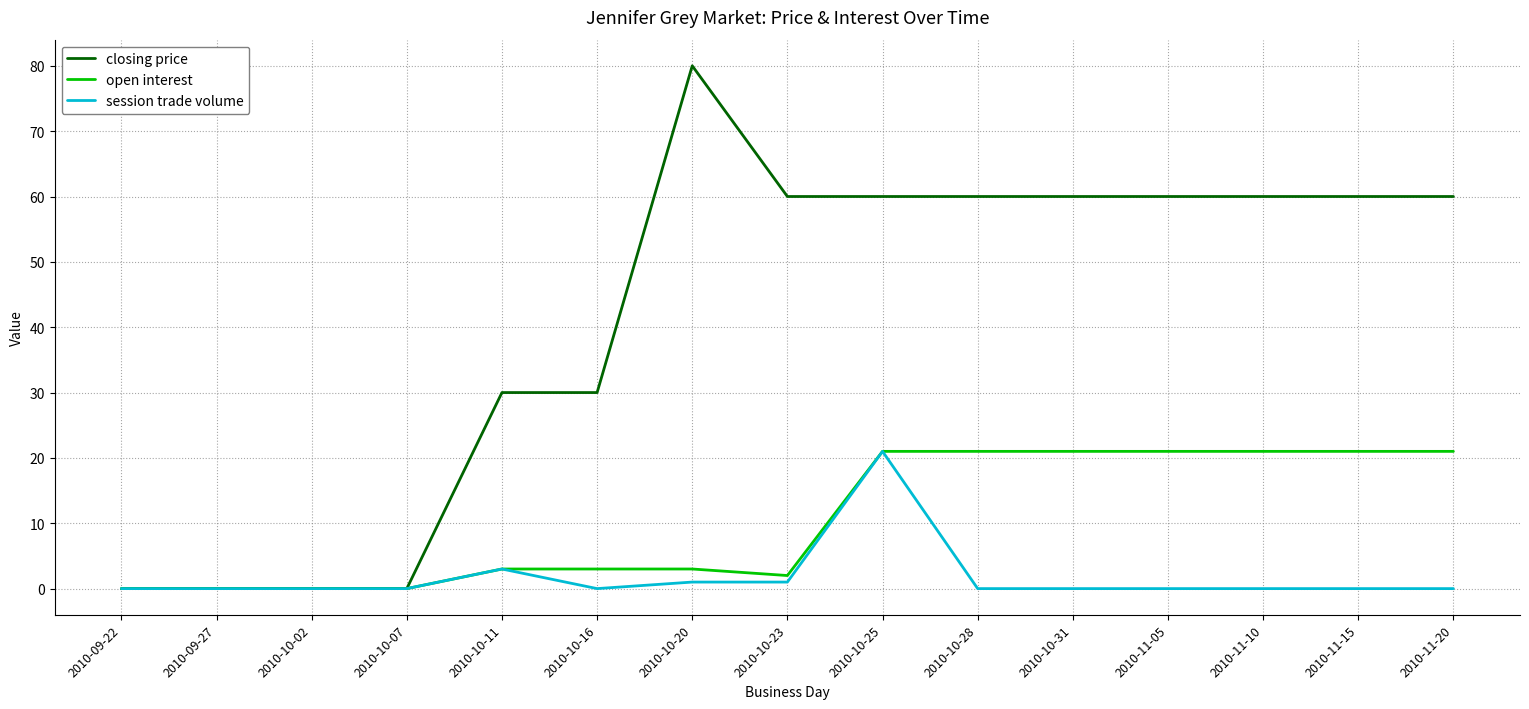

Rank the series by their average value, from lowest to highest.

session trade volume, open interest, closing price